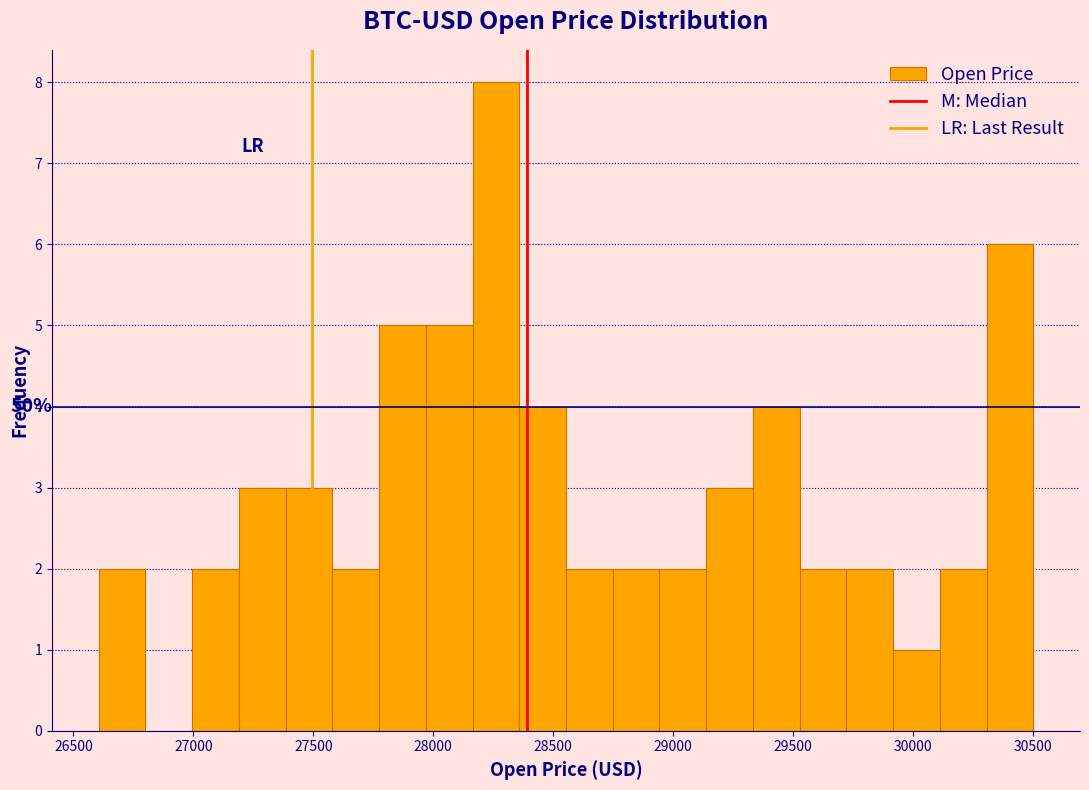

Read against the x-axis, roughly where is the centre of the tallest bar?

28250